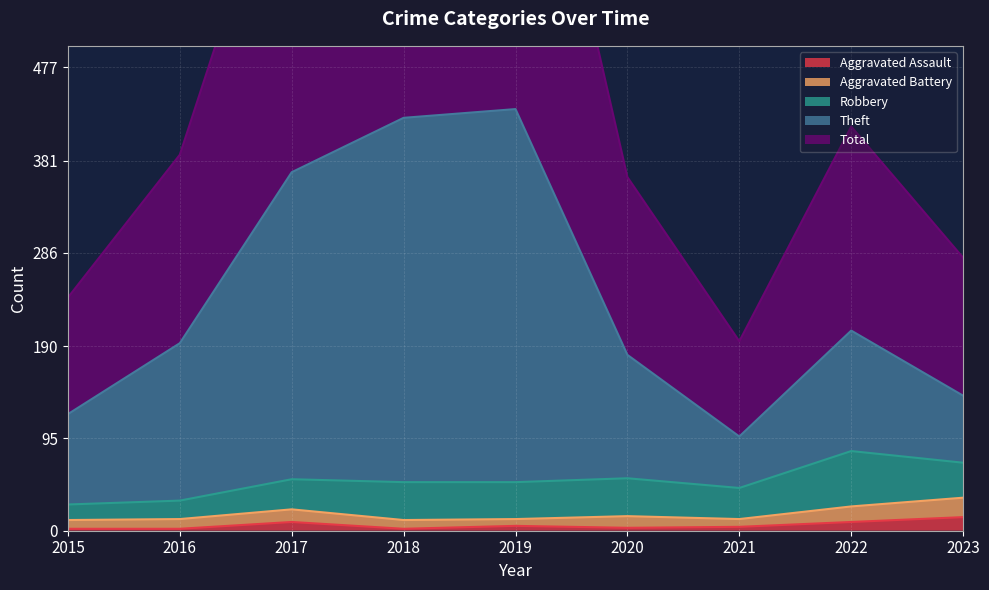

True or false: Aggravated Assault has a value of 9 at 2022.

True